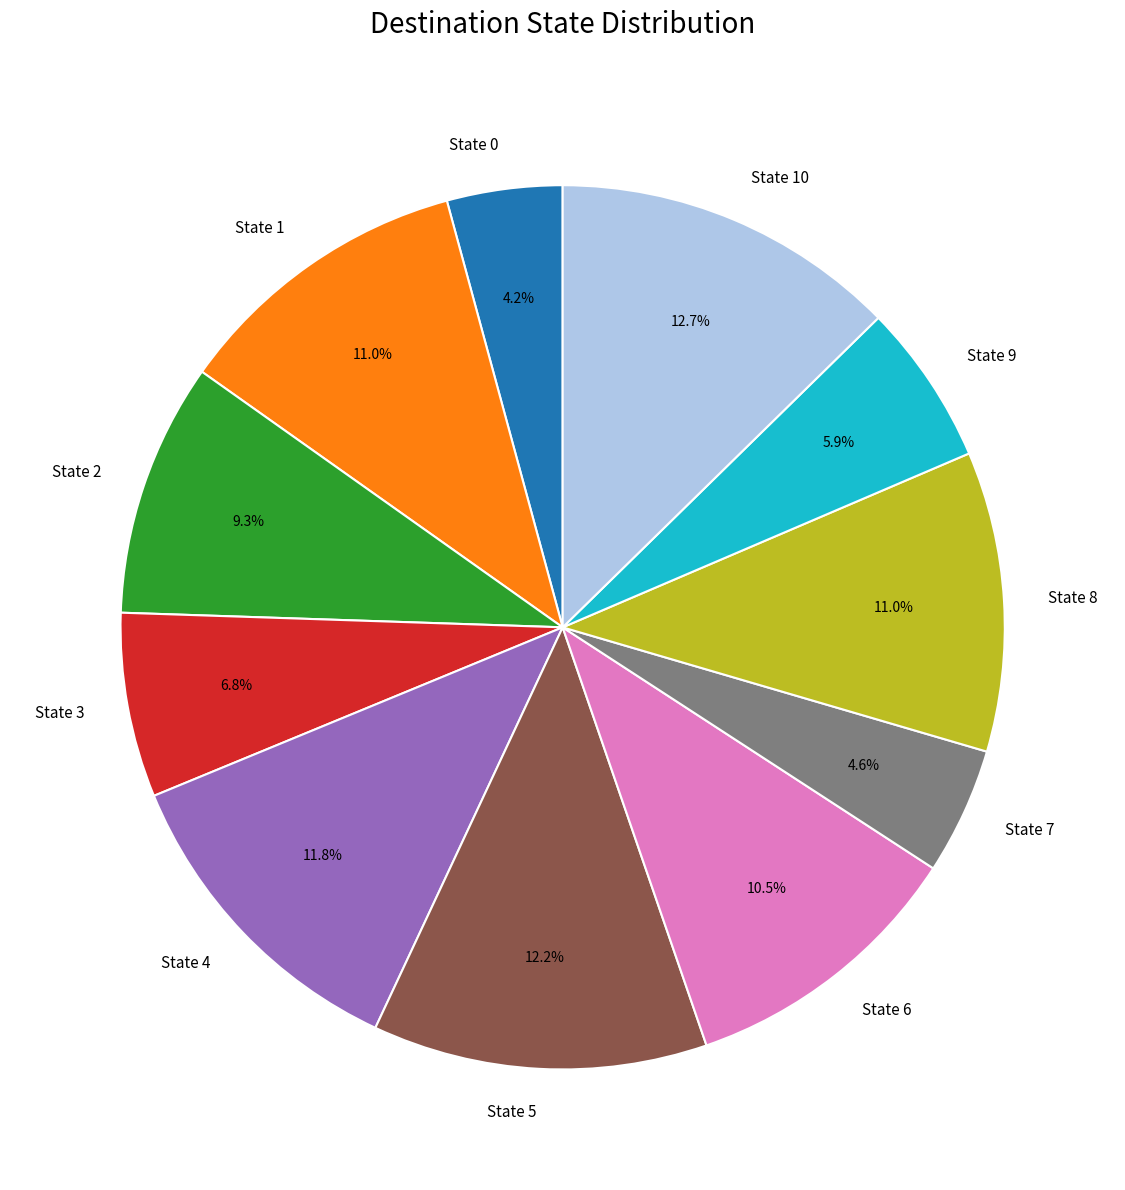

Approximately how many times larger is the value at State 4 compared to State 8?

1.1